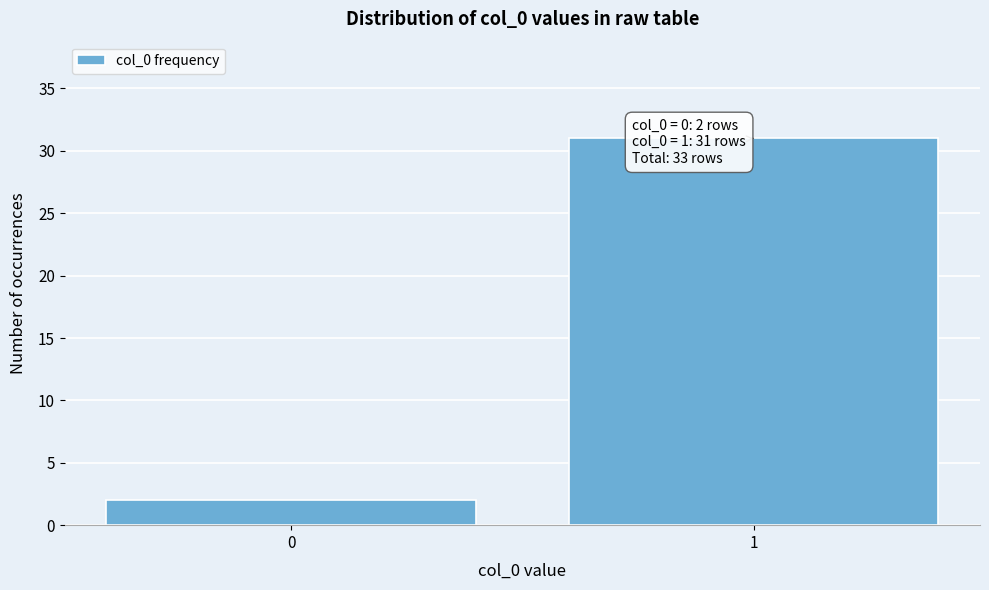

Reading left to right, what are all the values shown in this chart?

2	31